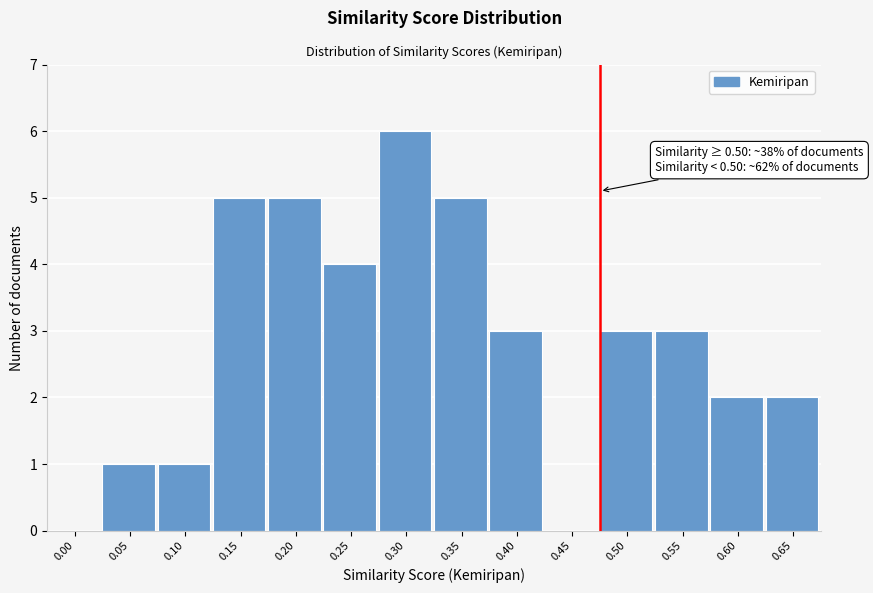

Reading left to right, transcribe all the data shown in this chart.

0.00=0	0.05=1	0.10=1	0.15=5	0.20=5	0.25=4	0.30=6	0.35=5	0.40=3	0.45=0	0.50=3	0.55=3	0.60=2	0.65=2